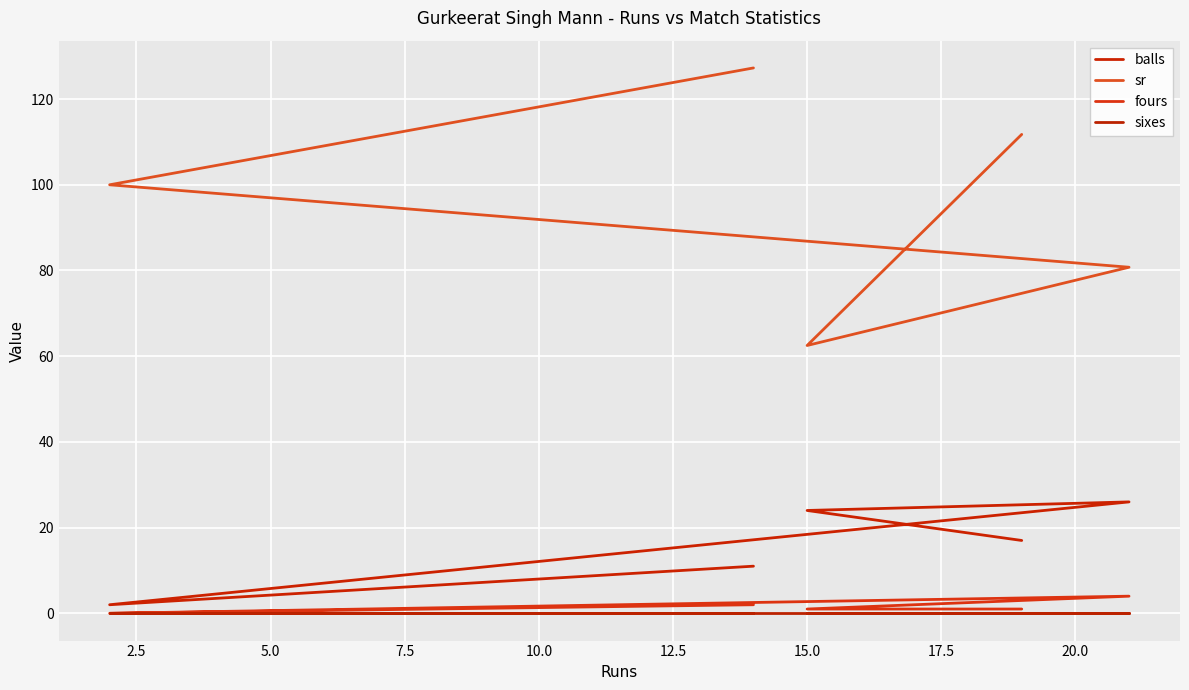

How many categories are shown in the chart?

5